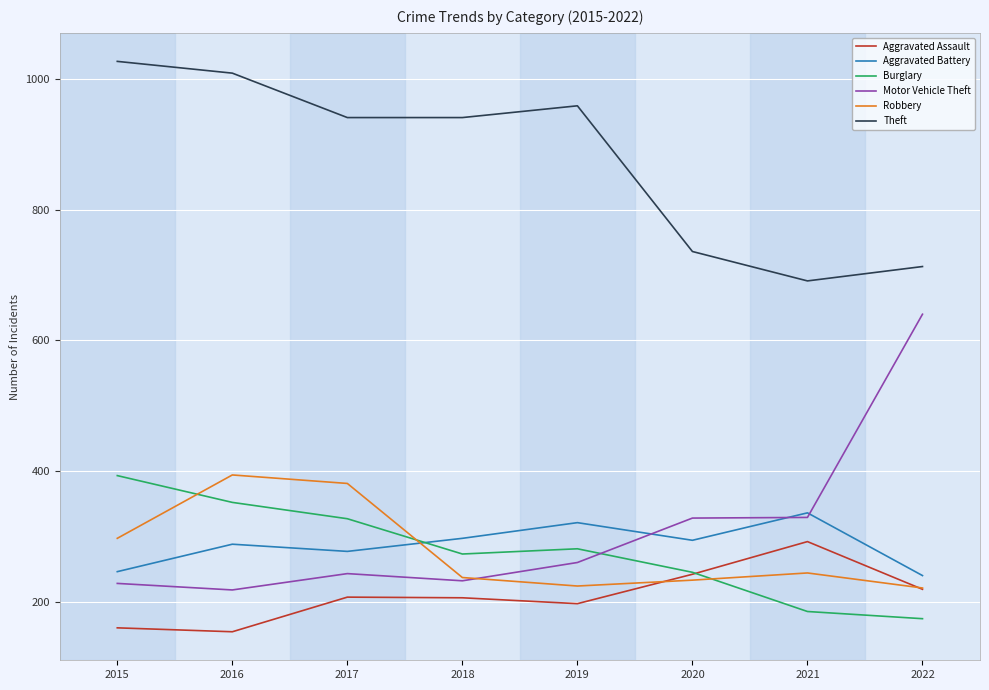

Is it true that Burglary equals 393 at 2015?

True